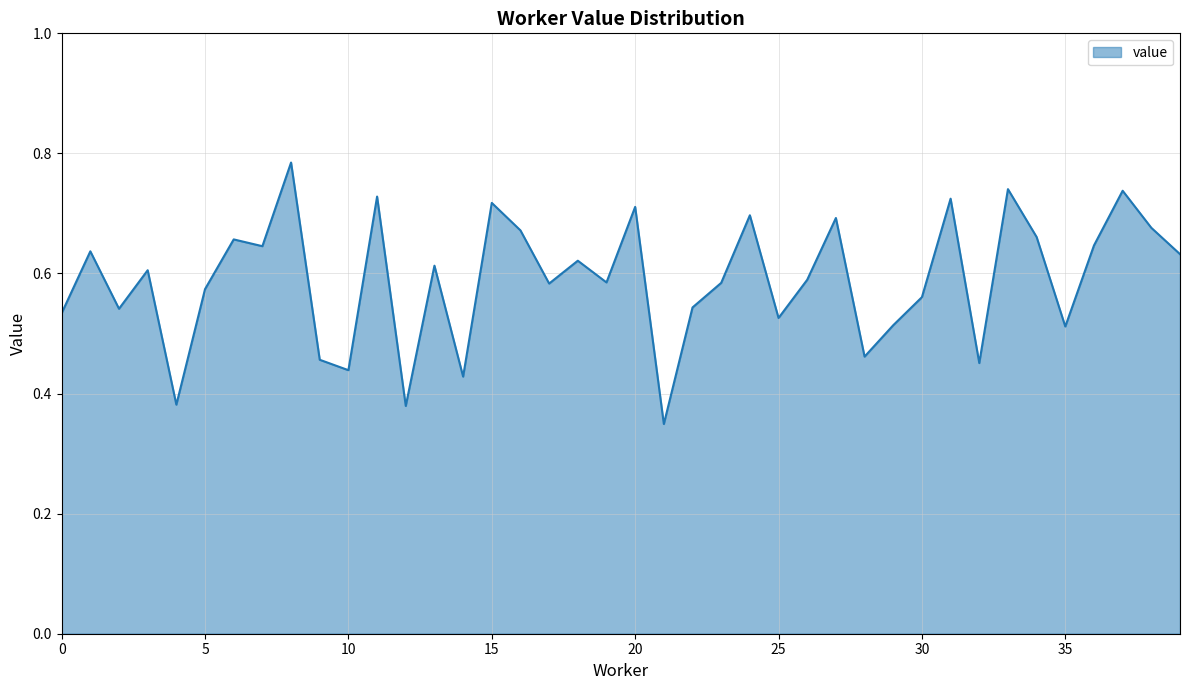

True or false: there are more than 1 points higher than both neighbors.

True